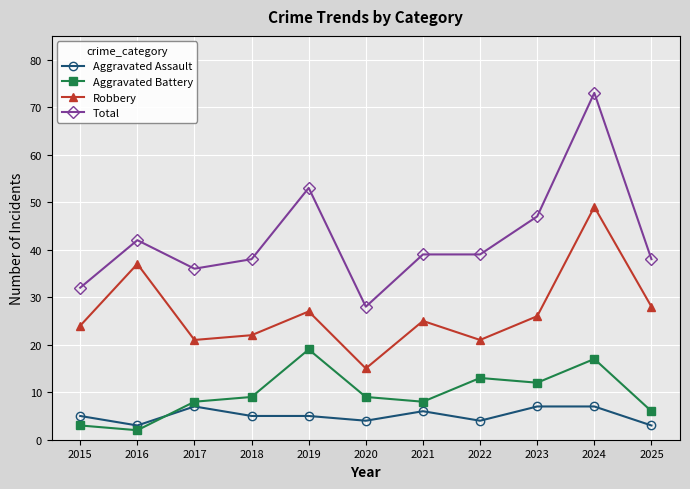

What is the difference between the second highest and minimum values in the Robbery series?

22